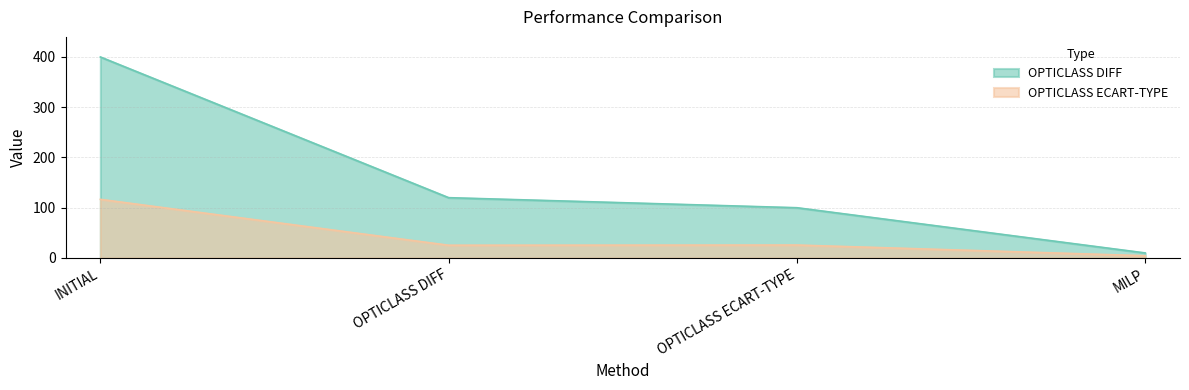

Between OPTICLASS DIFF and OPTICLASS ECART-TYPE, which series saw the biggest shift?

OPTICLASS DIFF